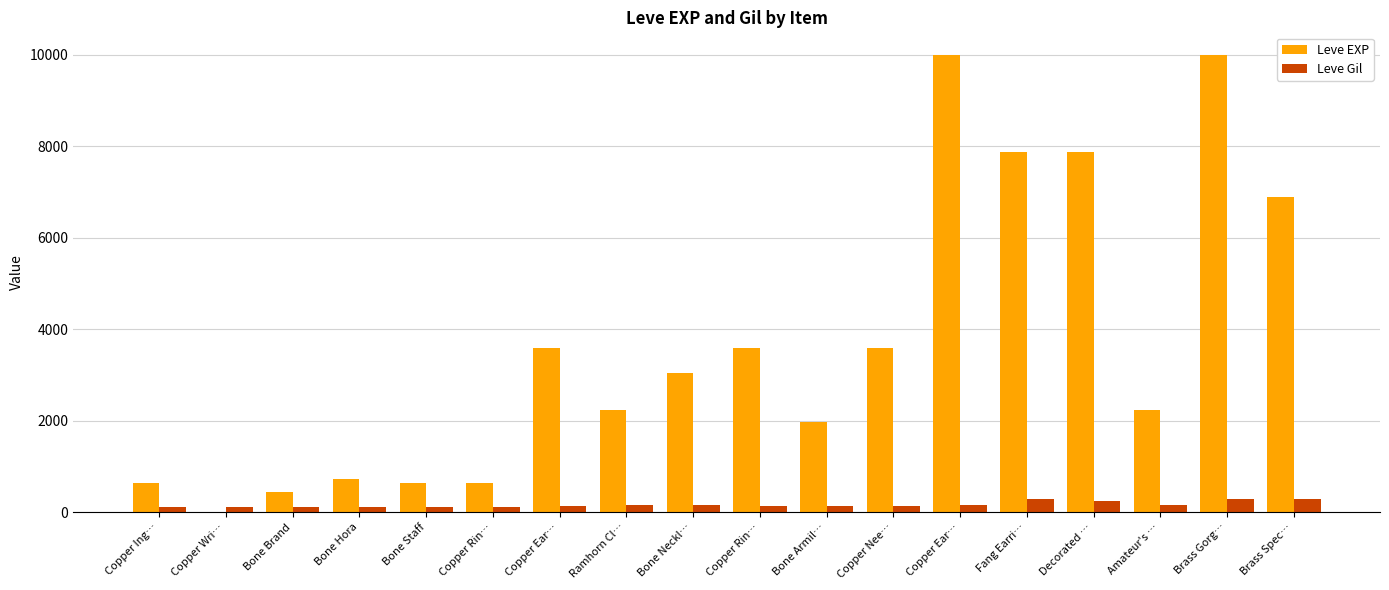

What is the average value of the Leve Gil series?

168